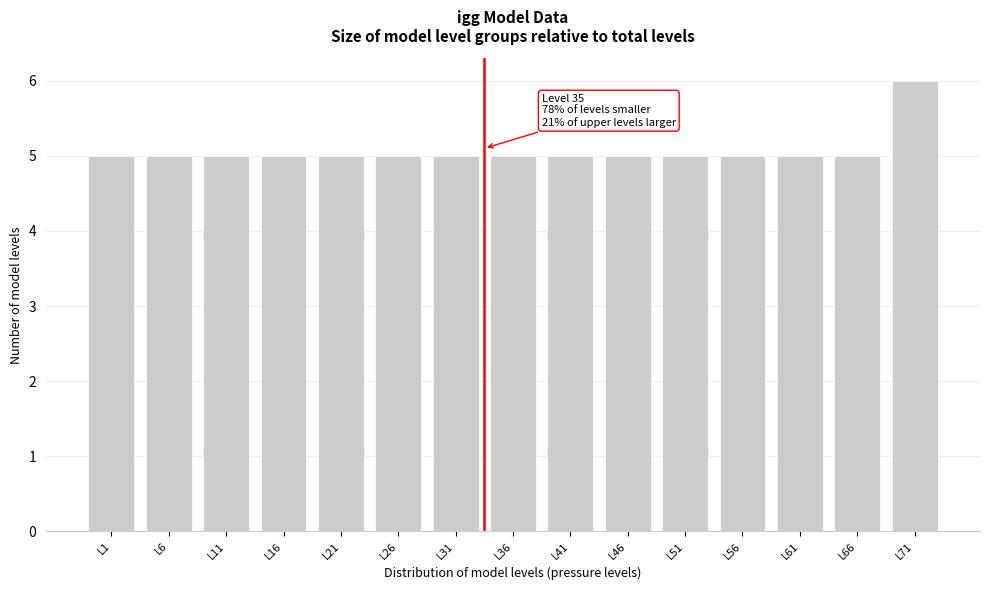

Reading left to right, transcribe all the data shown in this chart.

L1=5	L6=5	L11=5	L16=5	L21=5	L26=5	L31=5	L36=5	L41=5	L46=5	L51=5	L56=5	L61=5	L66=5	L71=6